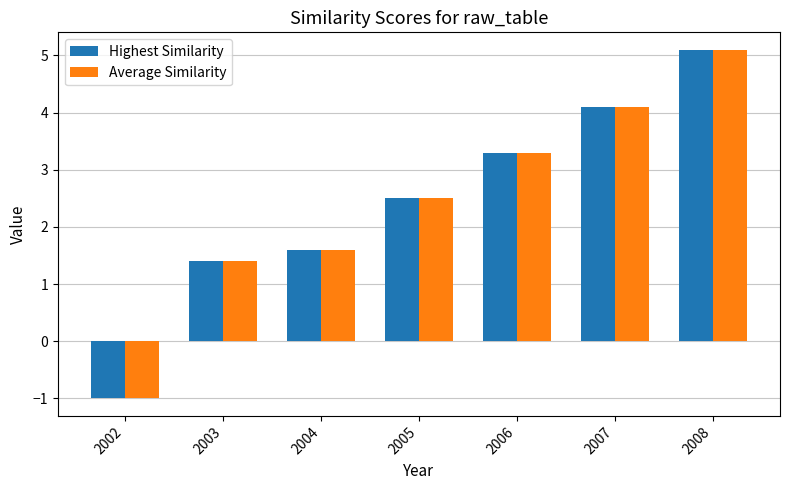

Reading left to right, list all the values displayed in this chart.

Highest Similarity: 2002=-1.0	2003=1.4	2004=1.6	2005=2.5	2006=3.3	2007=4.1	2008=5.1
Average Similarity: 2002=-1.0	2003=1.4	2004=1.6	2005=2.5	2006=3.3	2007=4.1	2008=5.1